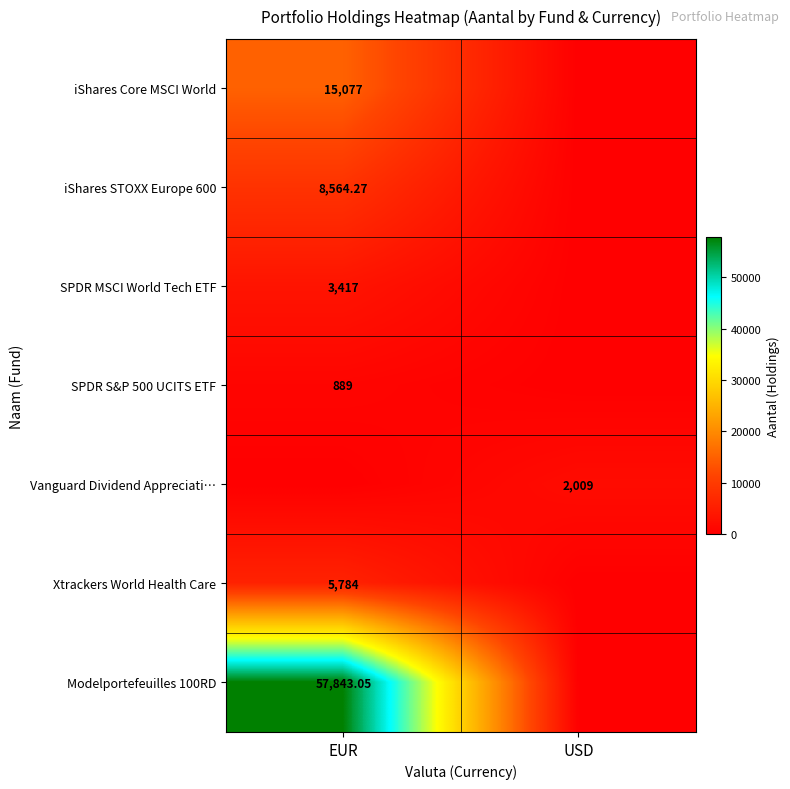

Rank the categories by iShares Core MSCI World value from lowest to highest.

USD, EUR